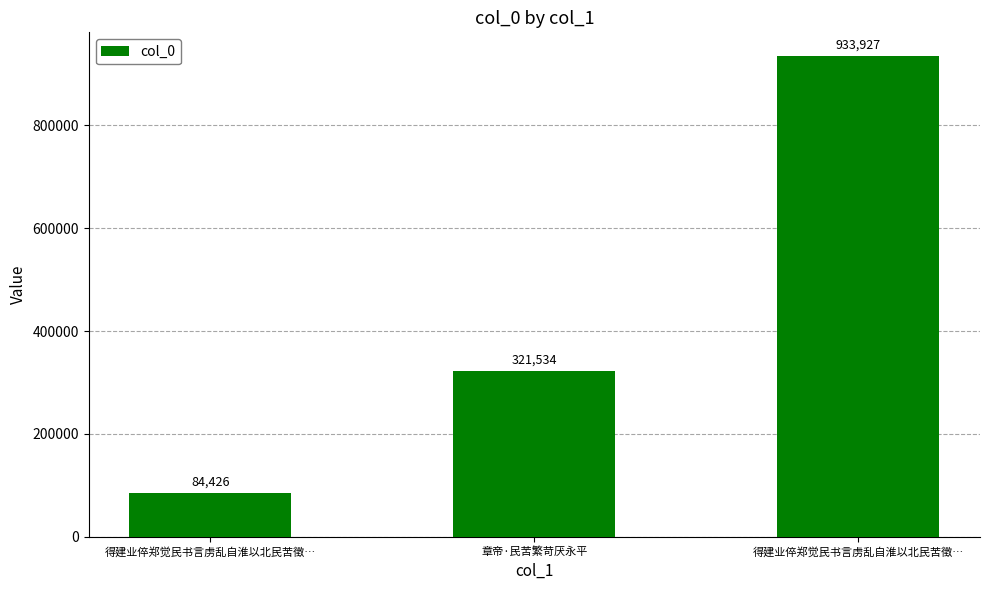

Reading right to left, extract all data points from this chart.

933927	321534	84426